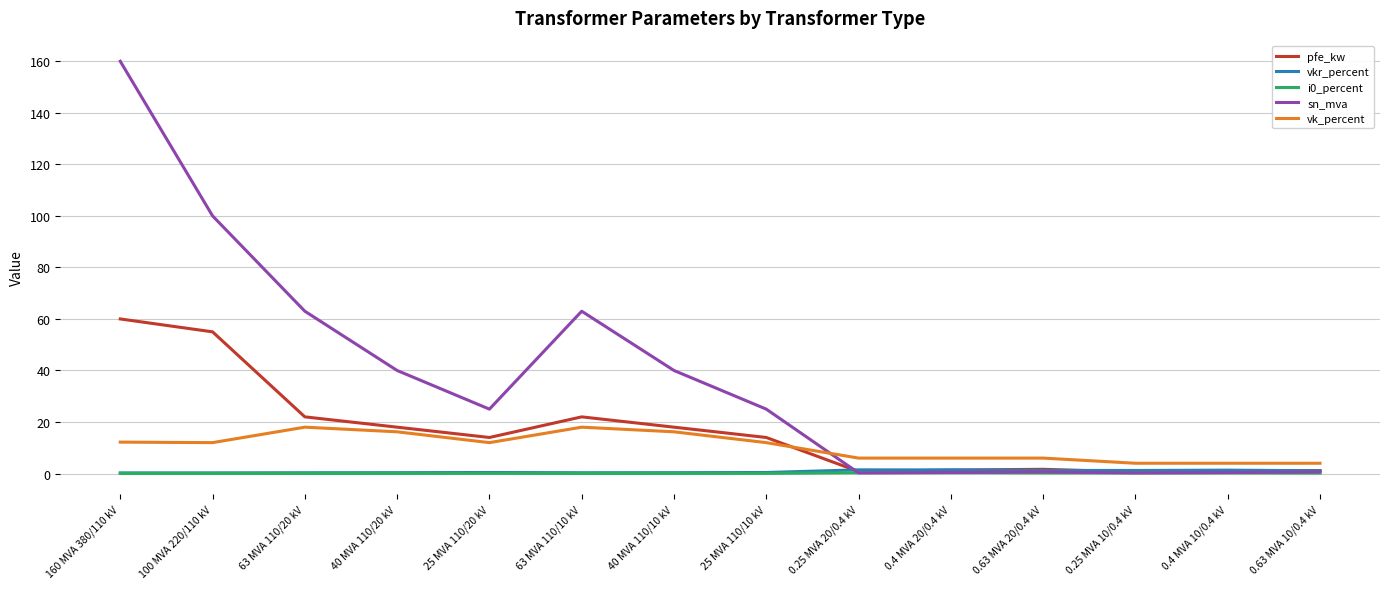

What is the total value across all series at 0.25 MVA 10/0.4 kV?

6.3